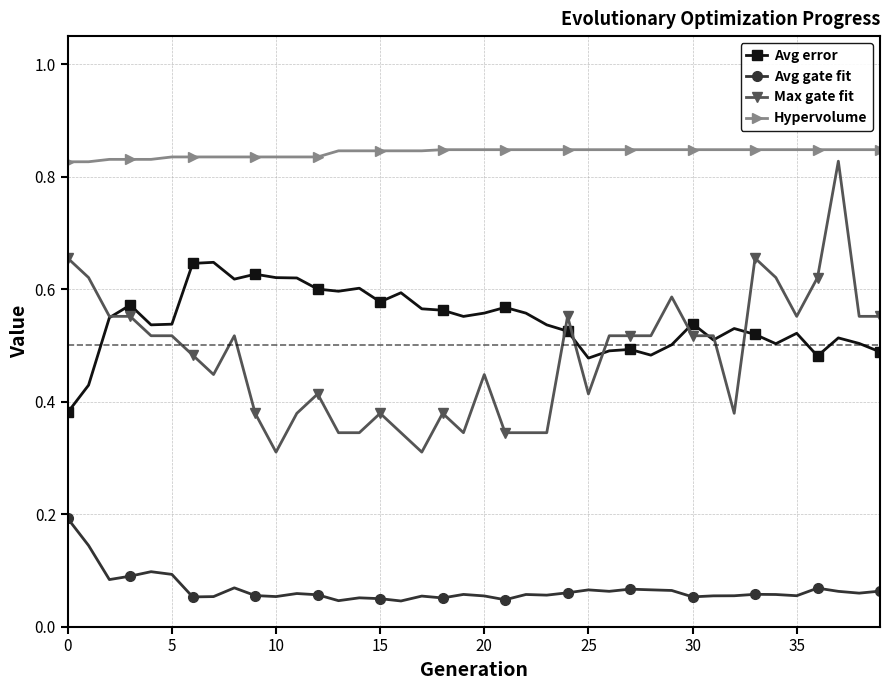

True or false: Avg gate fit has more than 2 interior local peaks.

True